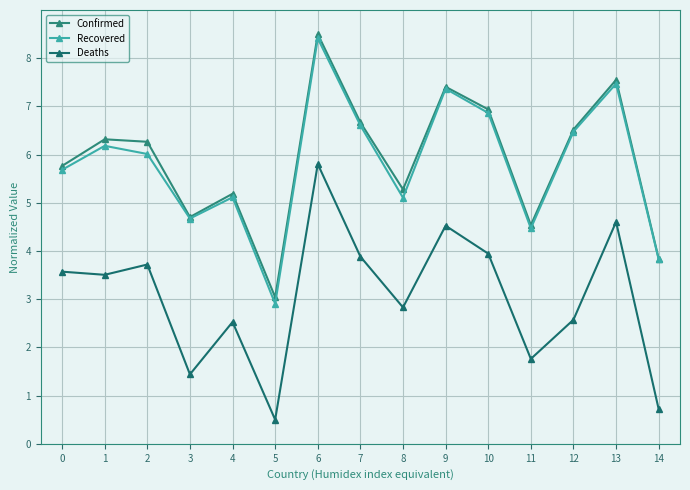

How many values in the Recovered series exceed 6?

8